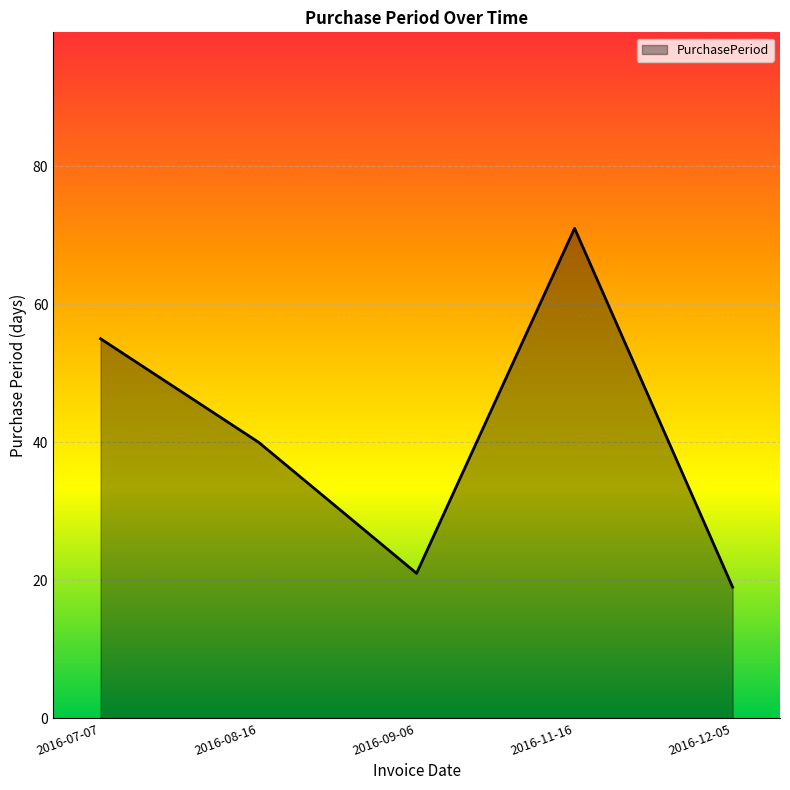

Rank the categories by value from highest to lowest.

2016-11-16, 2016-07-07, 2016-08-16, 2016-09-06, 2016-12-05